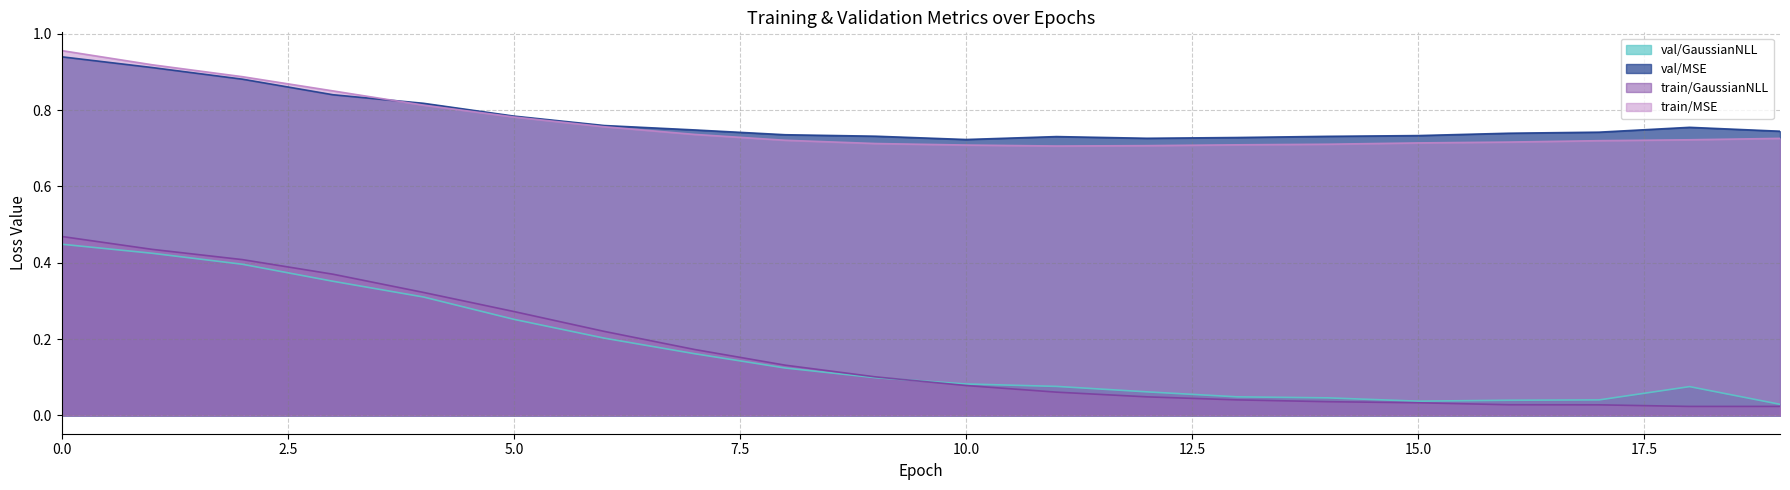

What is the sum of all val/MSE values?

15.5